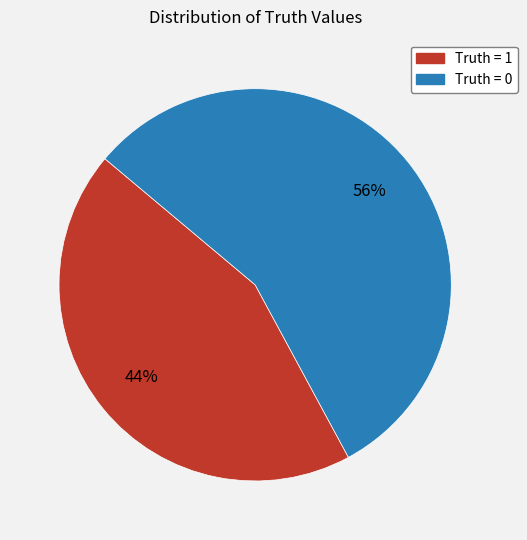

What is the majority slice?

Truth = 0